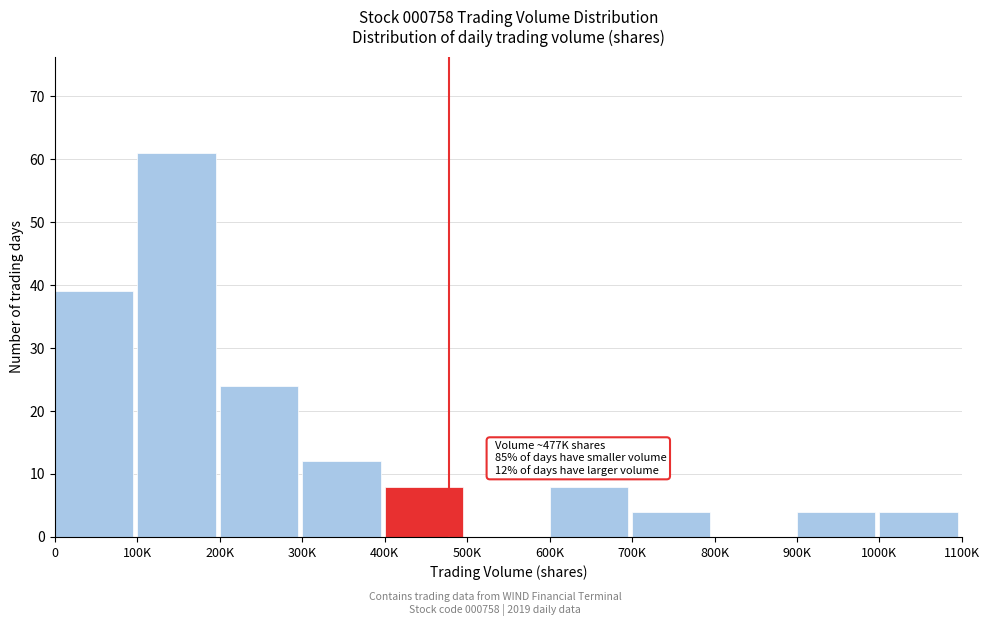

Reading right to left, what are all the values shown in this chart?

1000K=4	900K=4	800K=0	700K=4	600K=8	500K=0	400K=8	300K=12	200K=24	100K=61	0=39